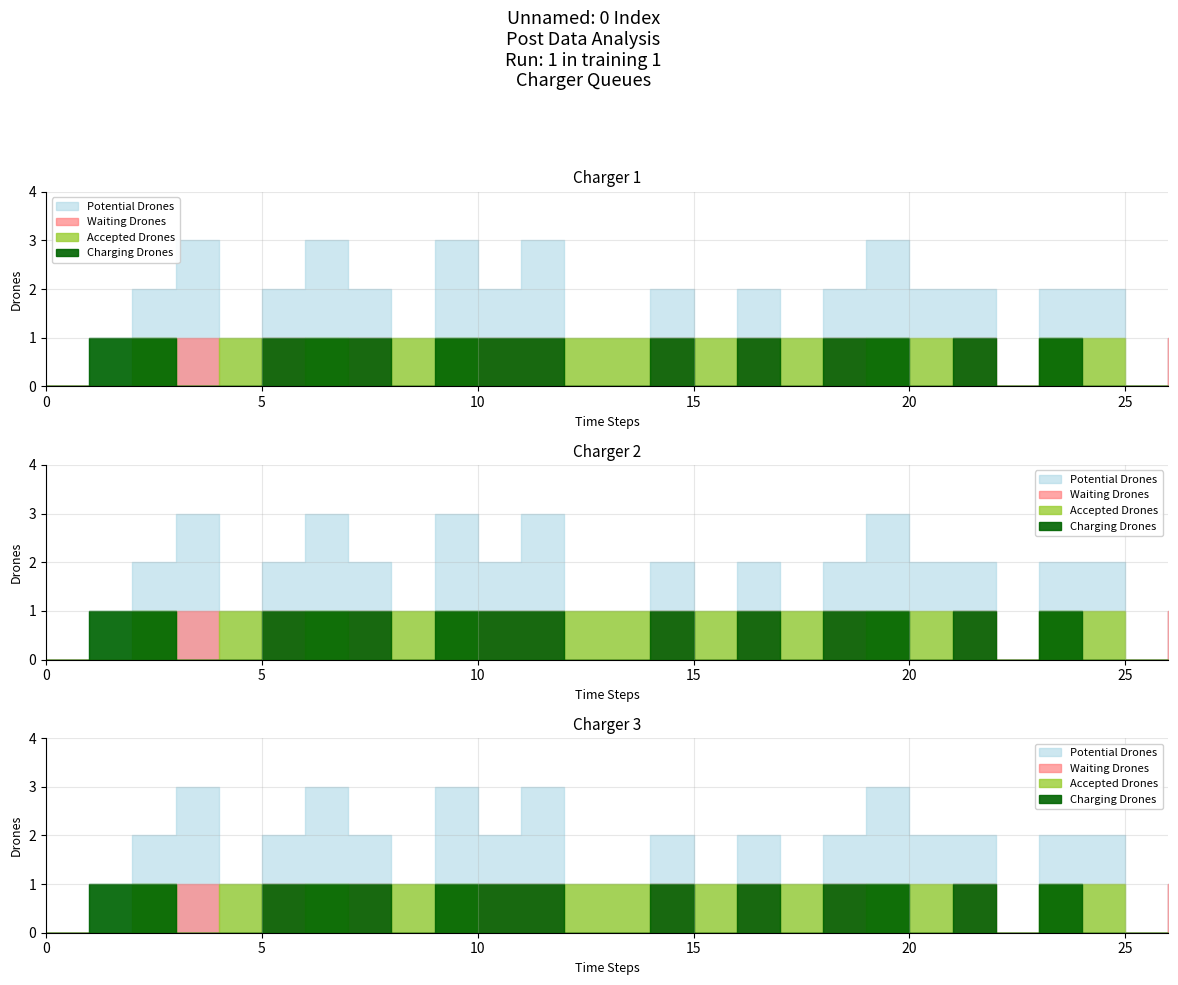

Which series has the largest range (max minus min)?

Potential Drones